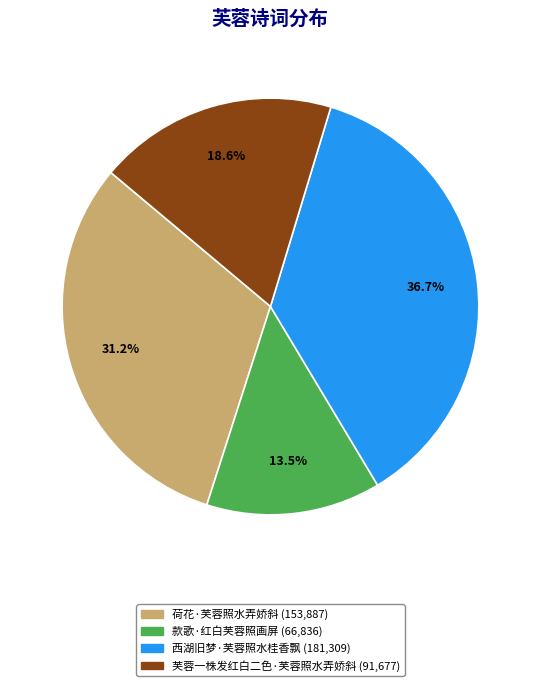

How many slices are in this pie chart?

4